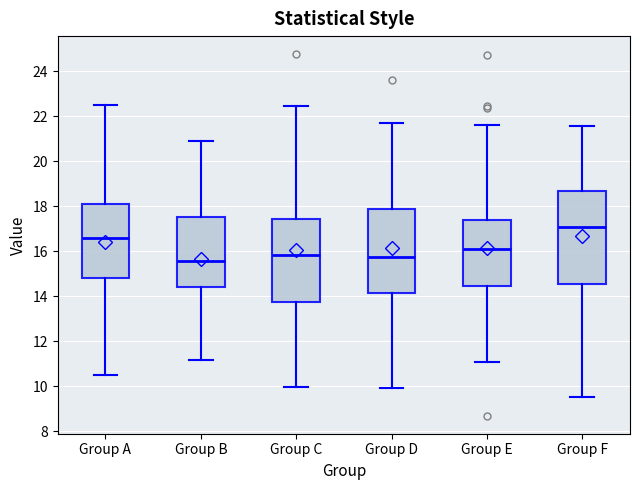

Which box is the tallest, from its lower edge to its upper edge?

Group F